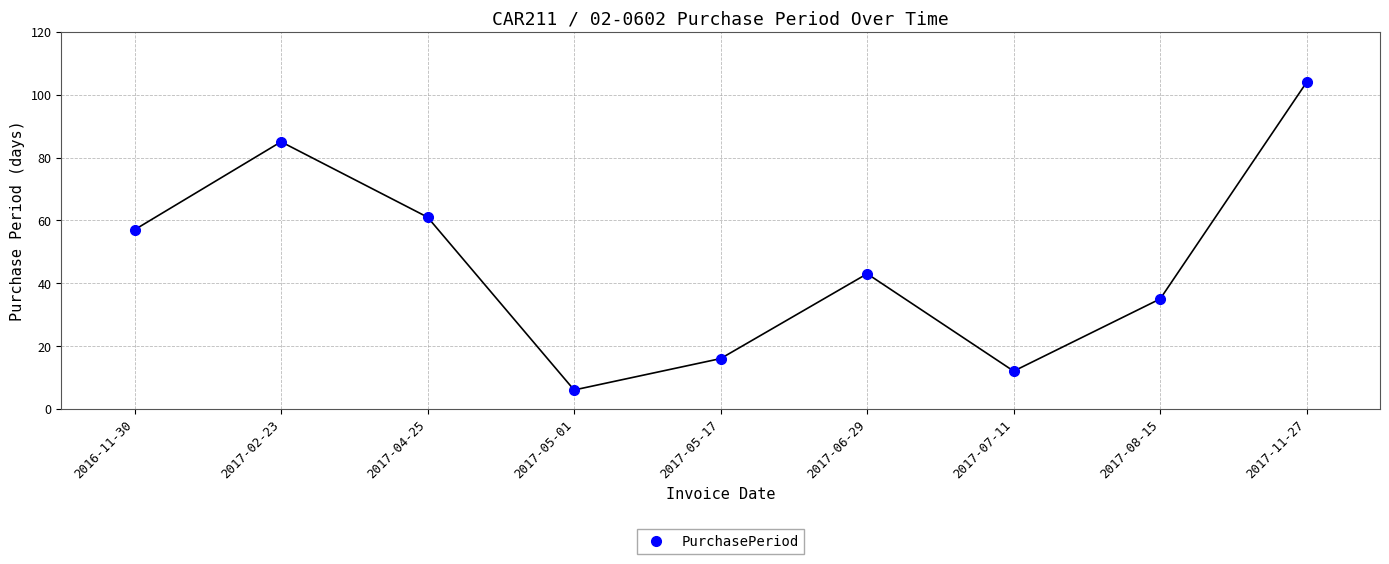

What position from the right is 2017-11-27?

1